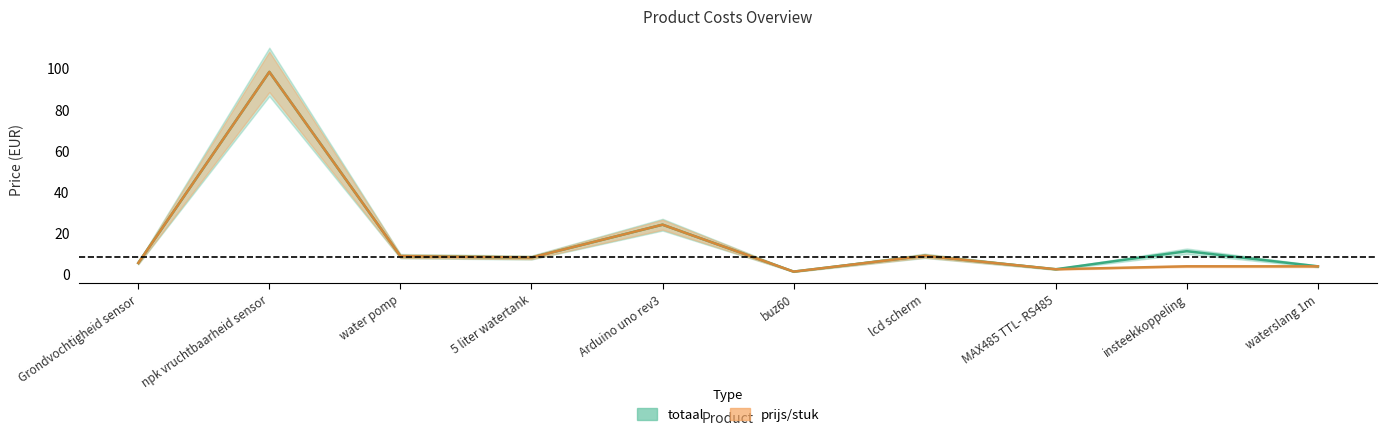

At which category is the sum across all series the highest?

npk vruchtbaarheid sensor